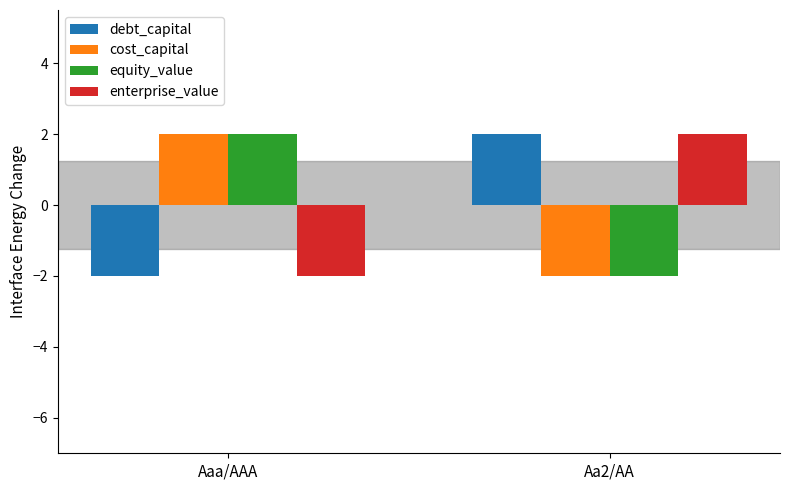

What is the label of the 1st bar from the left?

Aaa/AAA